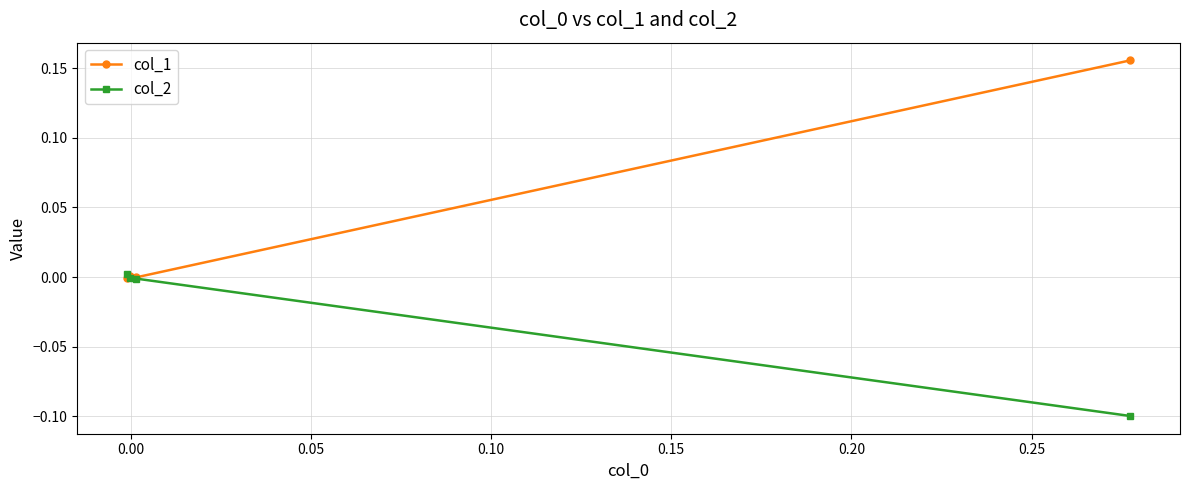

What are all the series names shown in the legend?

col_1, col_2